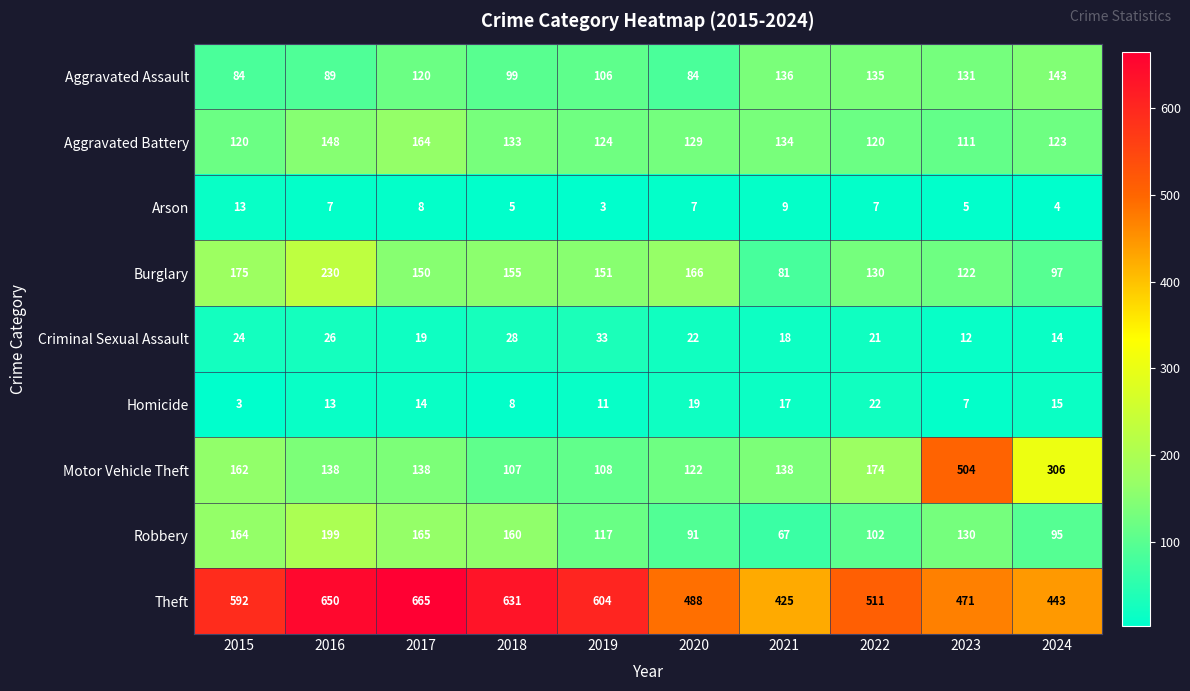

Between 2016 and 2019, which series saw the biggest shift?

Robbery